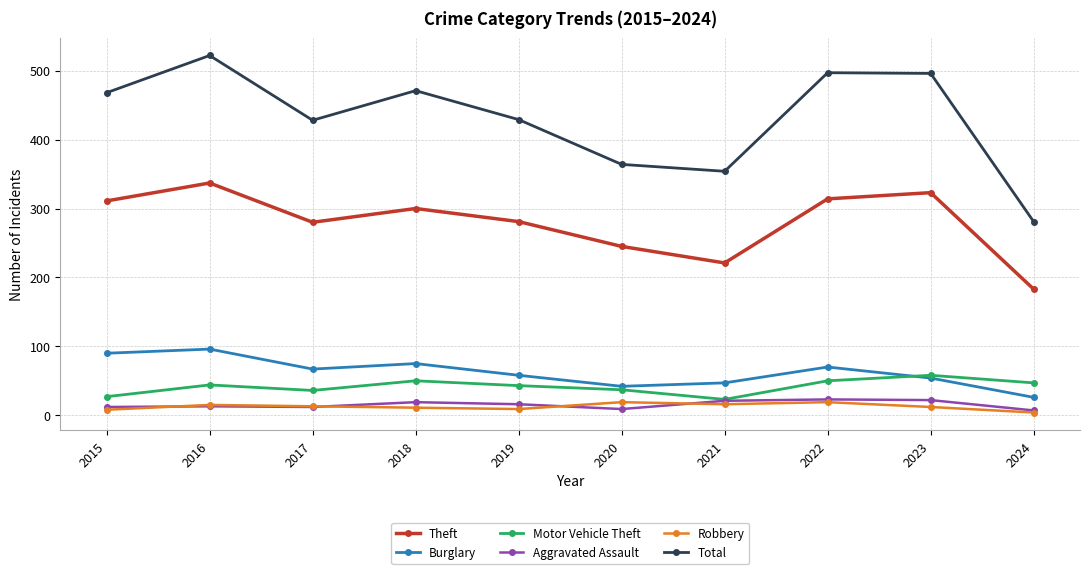

The Robbery series shows 4 at 2024. True or false?

True